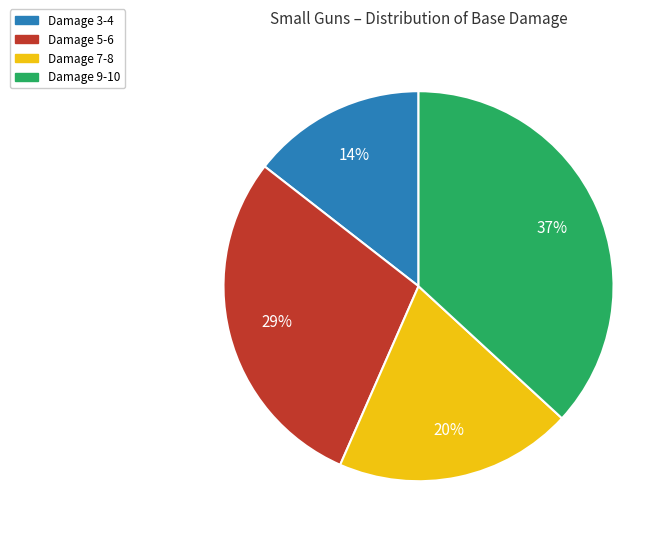

Which slice is the largest?

Damage 9-10